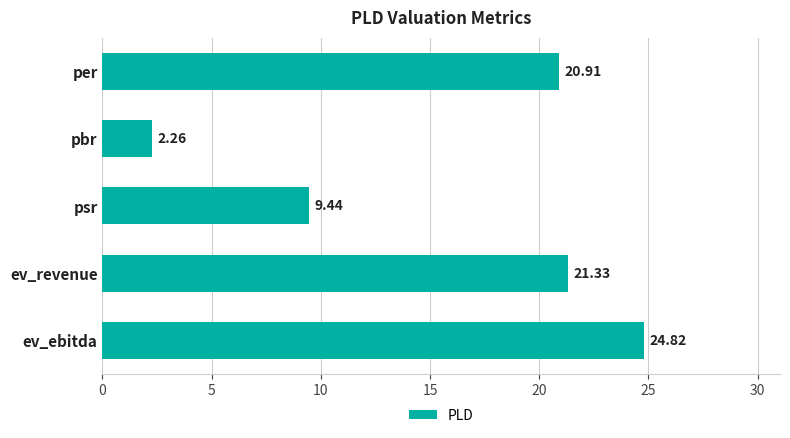

What is the label of the 1st bar from the bottom?

ev_ebitda